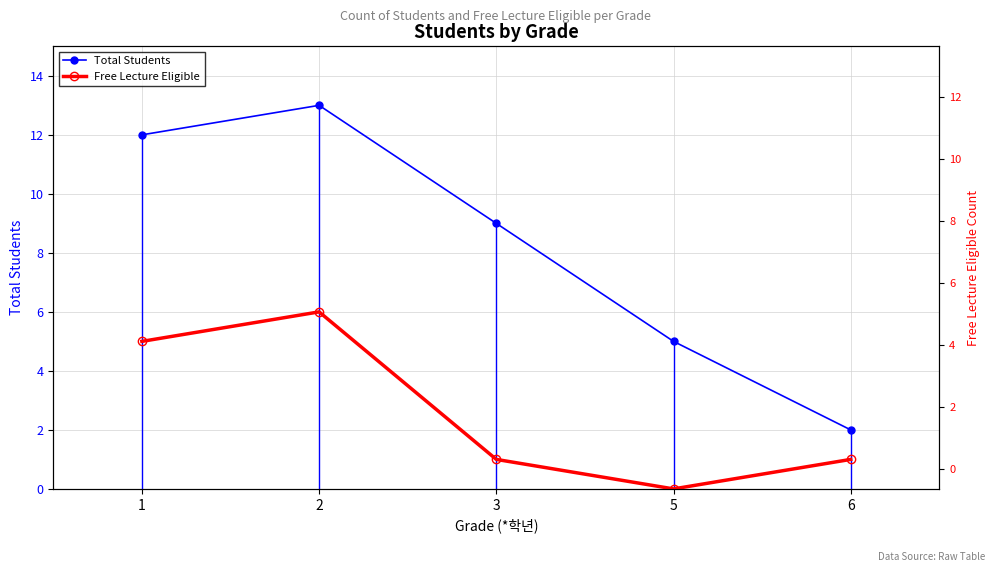

The Free Lecture Eligible series shows -4 at 5. True or false?

False